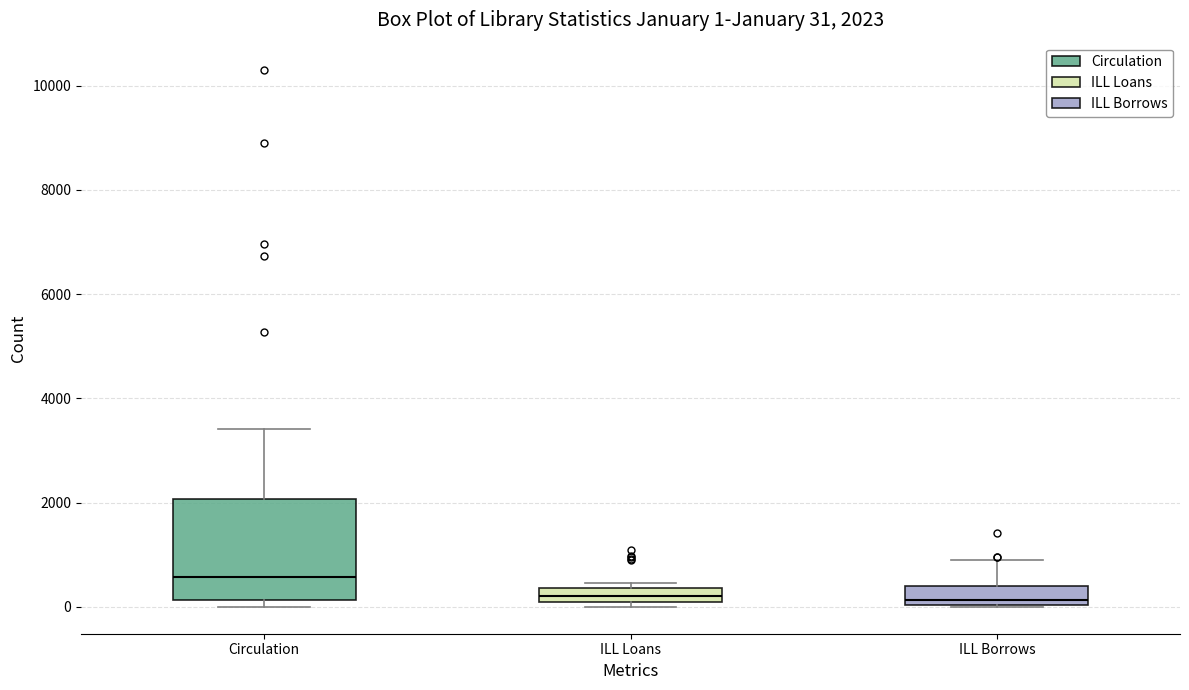

Comparing the boxes themselves (not the whiskers), which one is the tallest?

Circulation